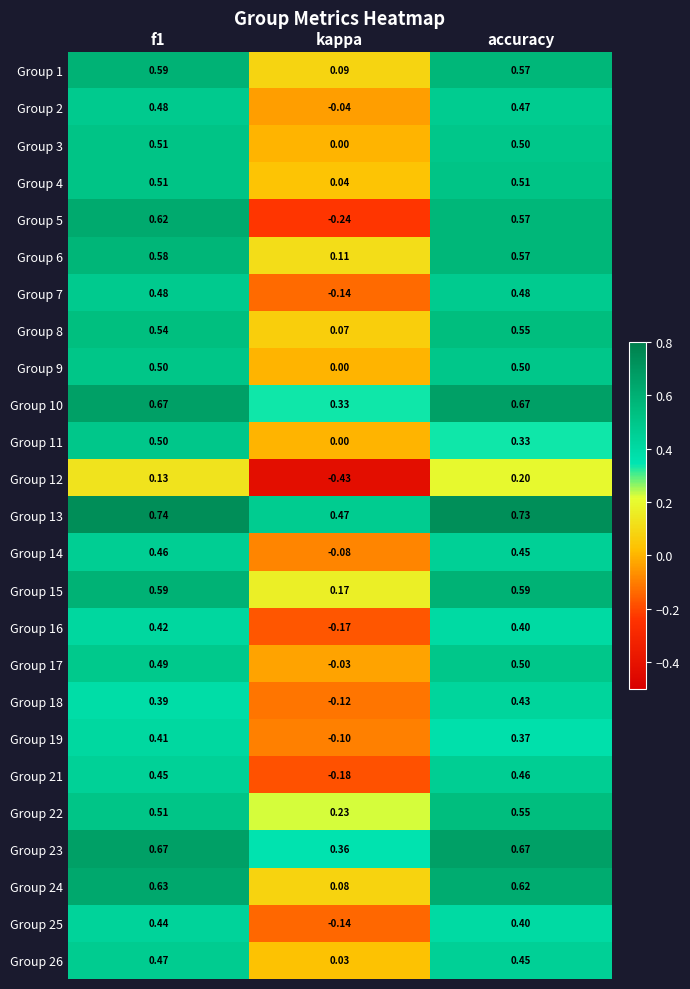

Which series changed the most between kappa and accuracy?

Group 5